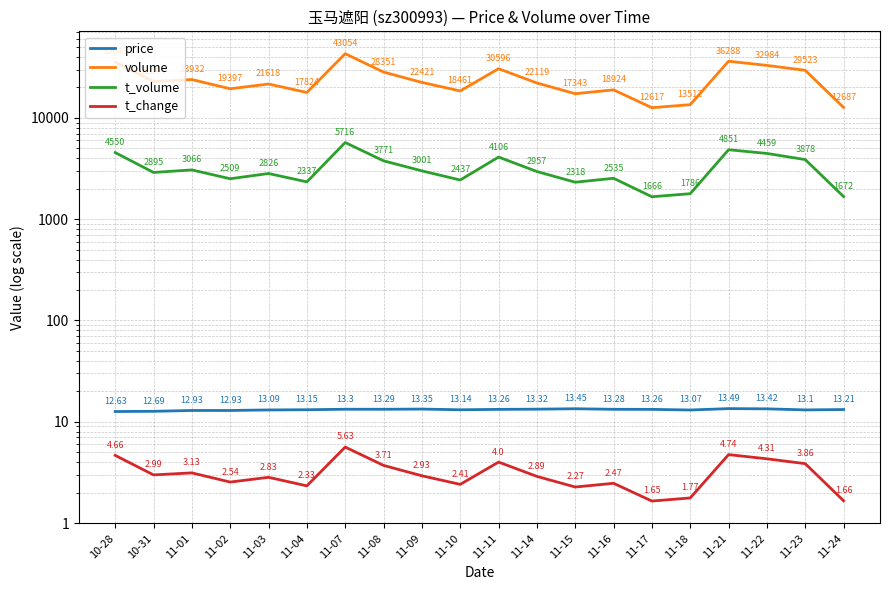

What is the value of the volume point at the 1st from the left?

35643.0